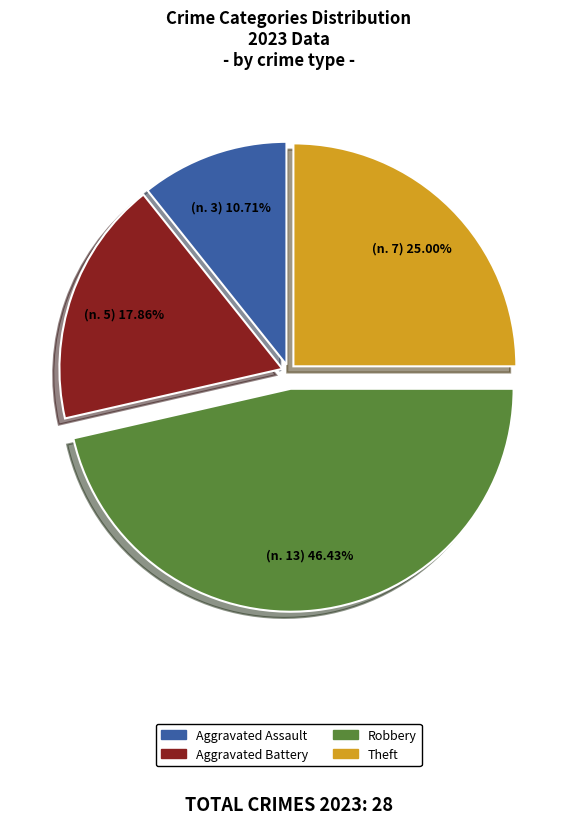

Does Aggravated Assault represent more than half of the total?

No